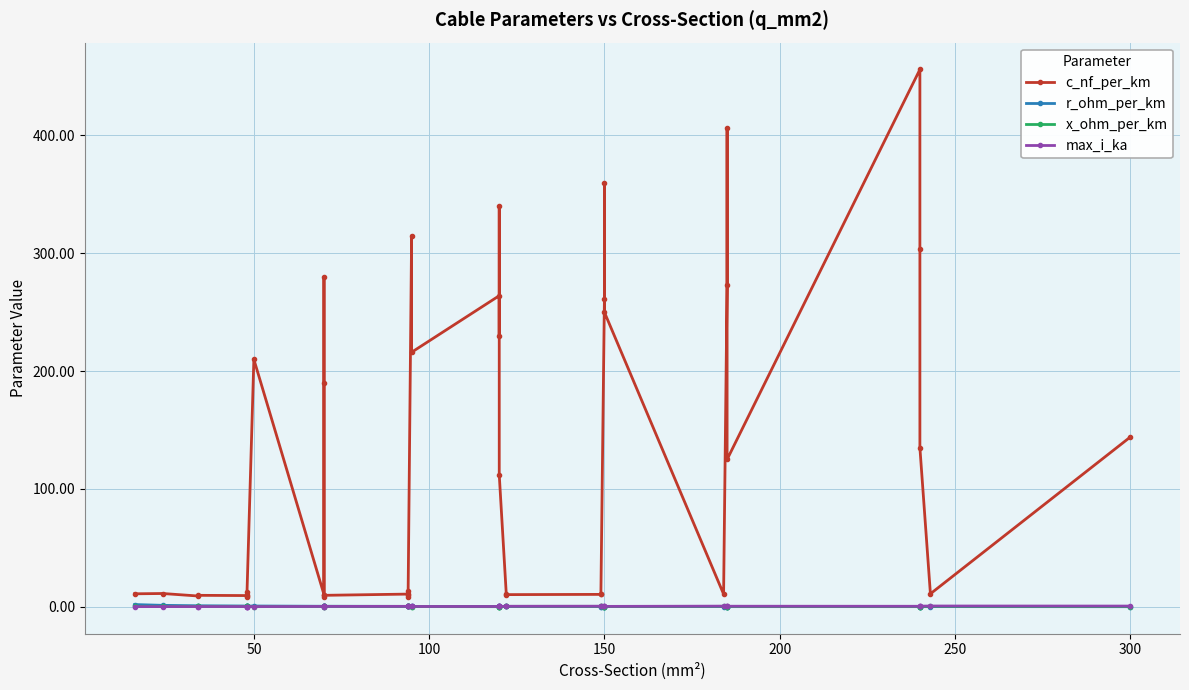

In x_ohm_per_km, how many points are lower than both neighbors (excluding endpoints)?

12